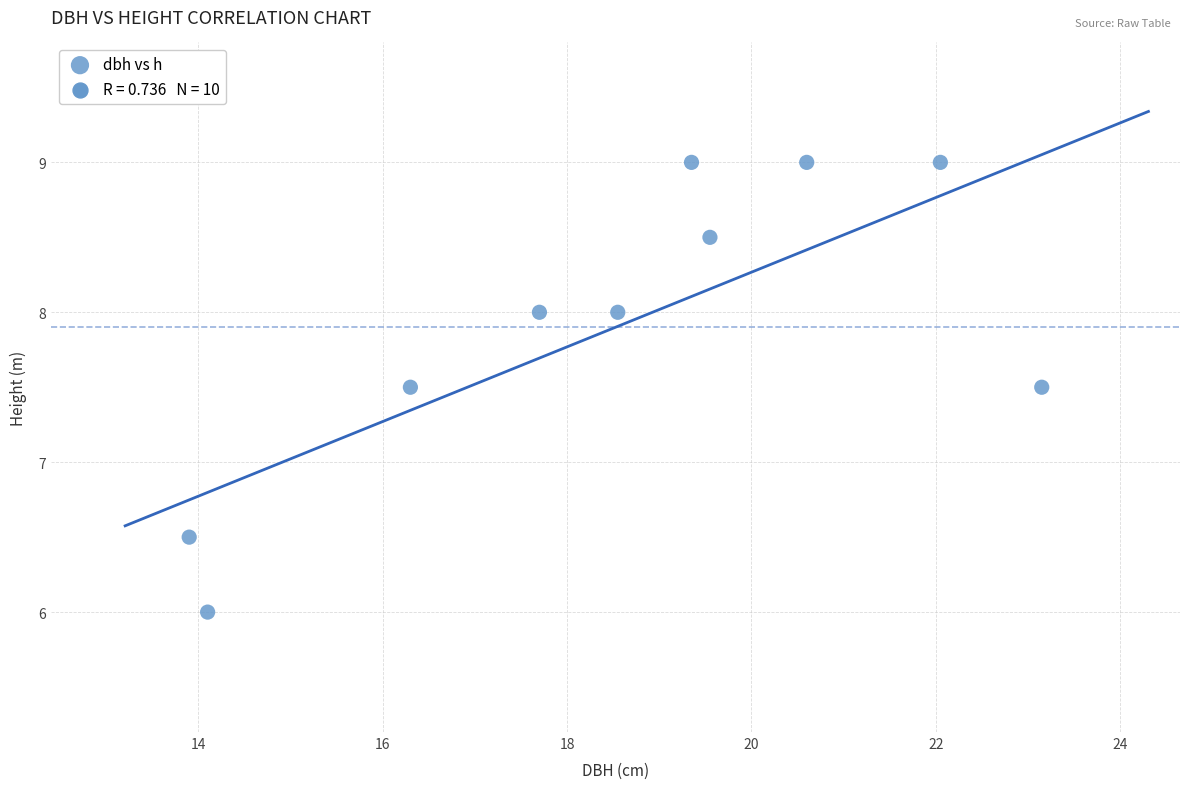

What is the average Y value?

7.9